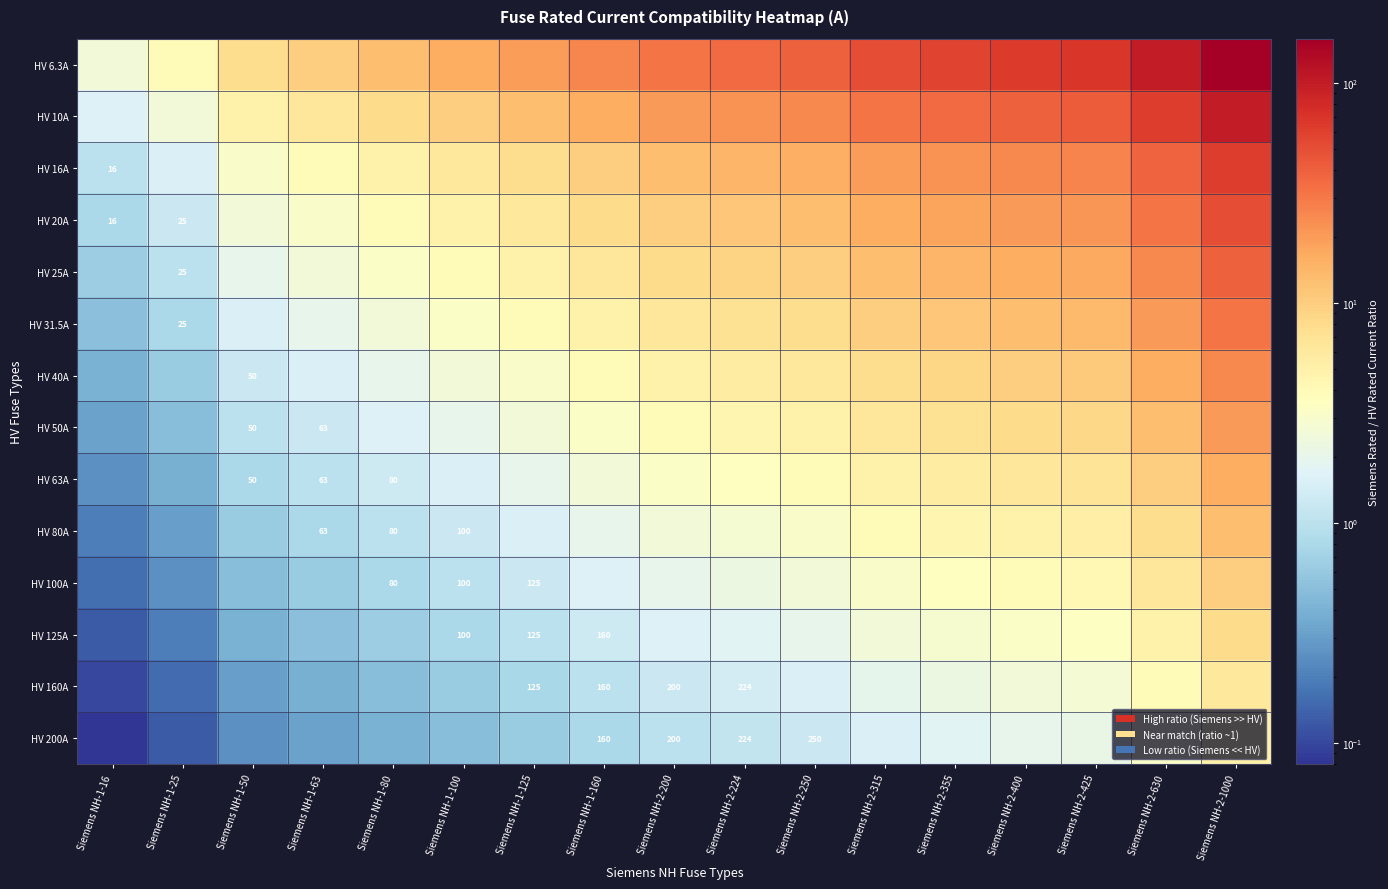

Rank the series at Siemens NH-1-100 from lowest to highest value.

HV 200A, HV 160A, HV 125A, HV 100A, HV 80A, HV 63A, HV 50A, HV 40A, HV 31.5A, HV 25A, HV 20A, HV 16A, HV 10A, HV 6.3A